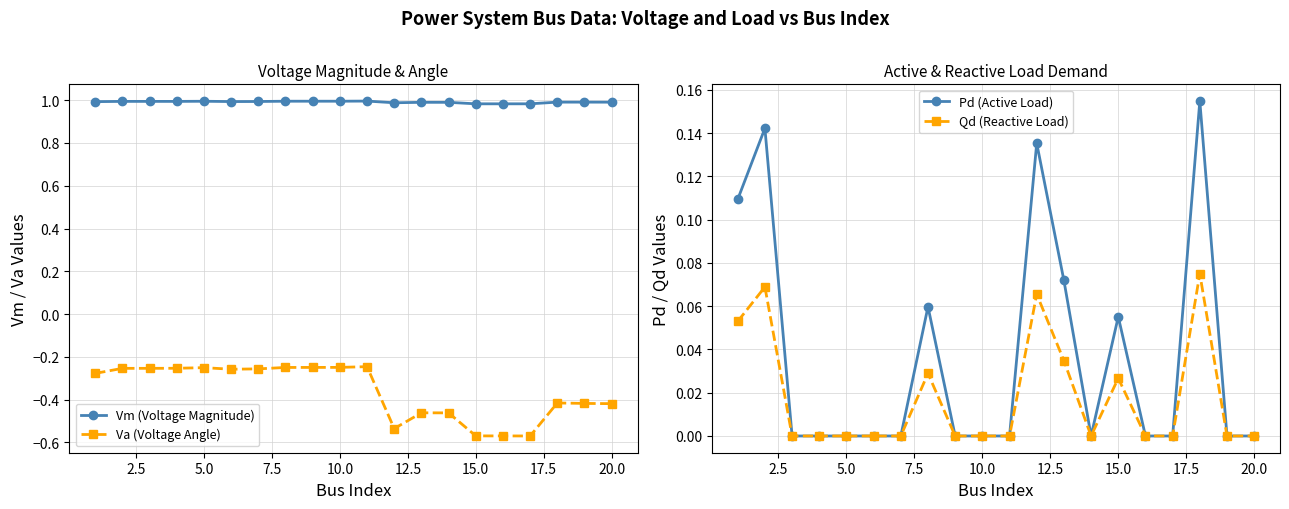

What is the maximum value shown in the chart?

1.0